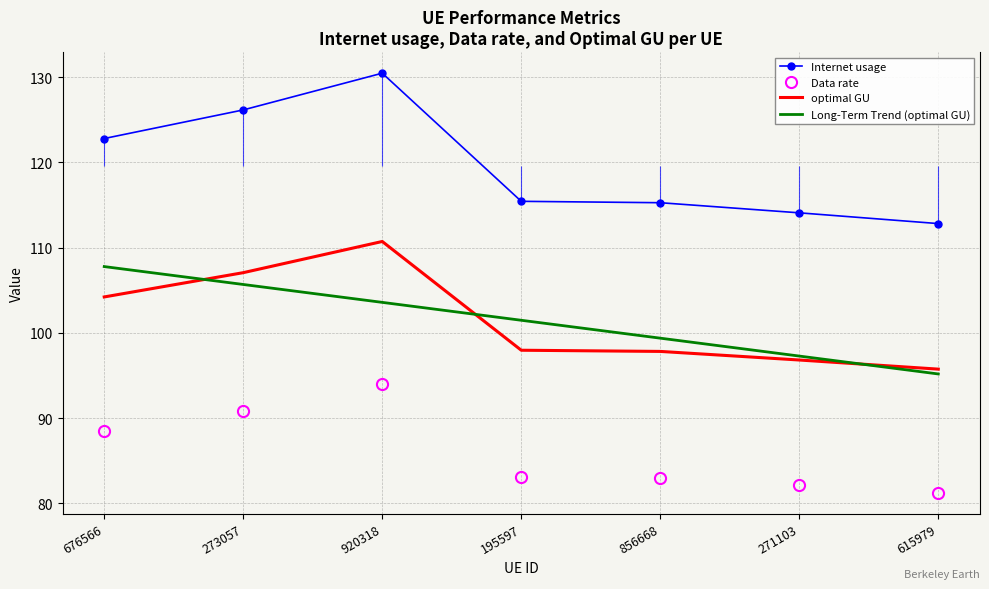

What is the label of the 2nd point from the left?

273057